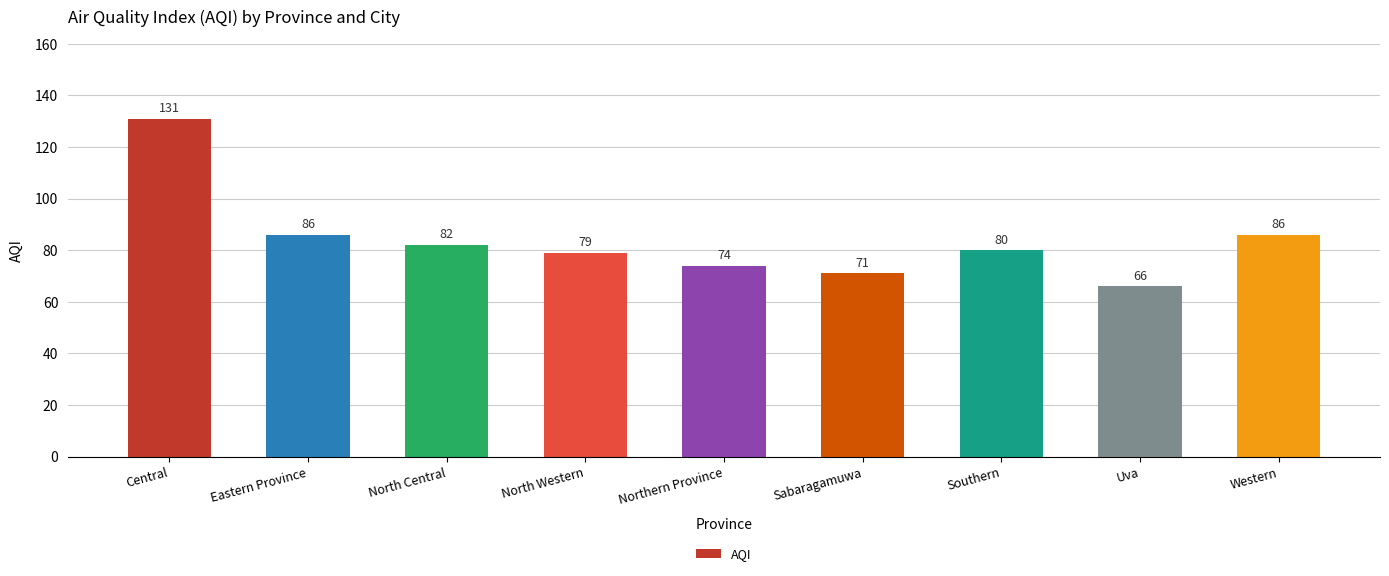

How many data points does each series have?

9